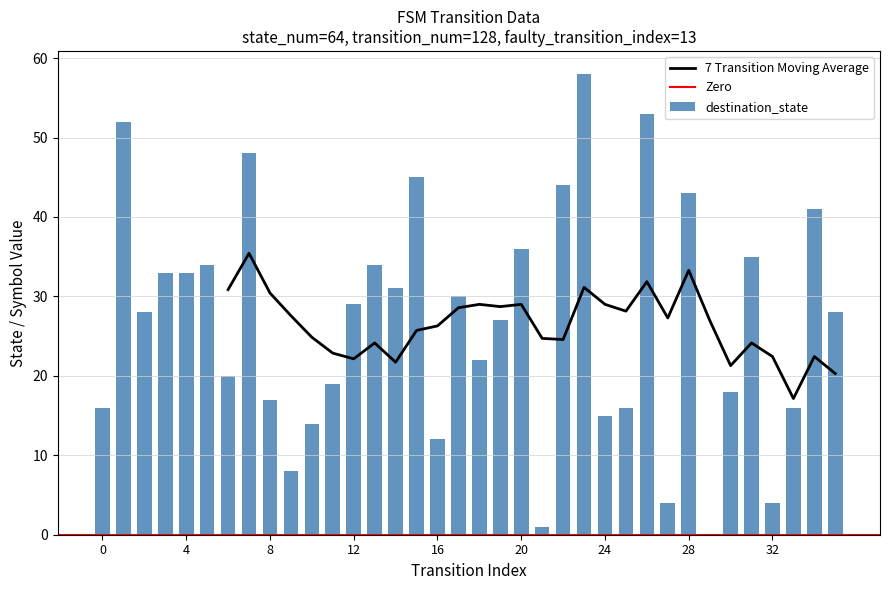

The value of 7 Transition Moving Average at 16 is 26.3. True or false?

True